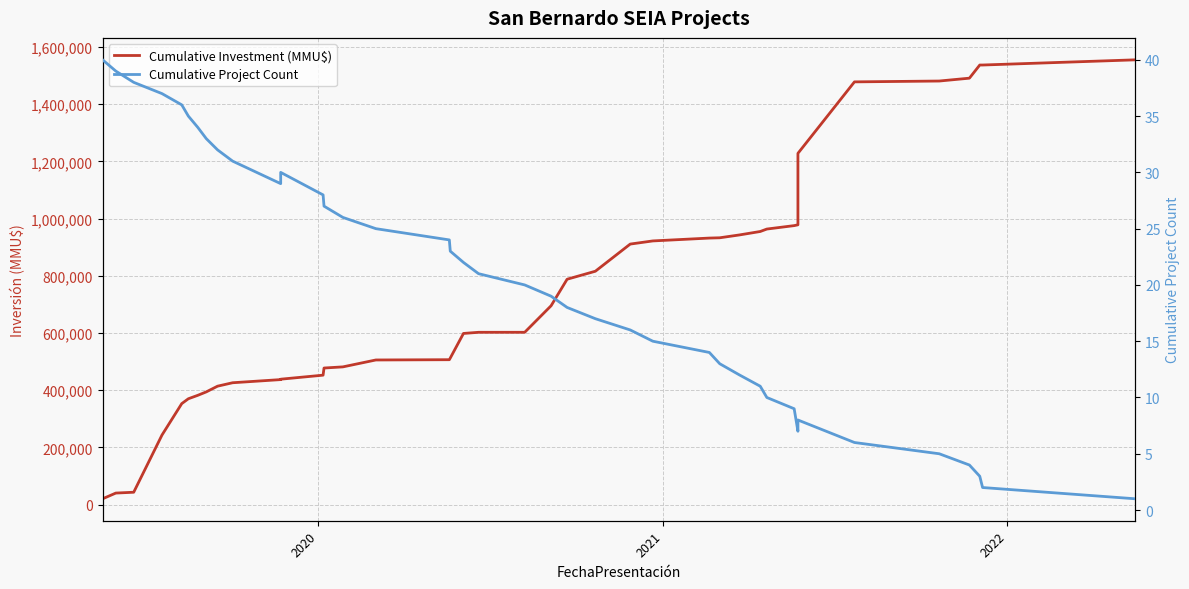

What is the maximum value shown in the chart?

1555410